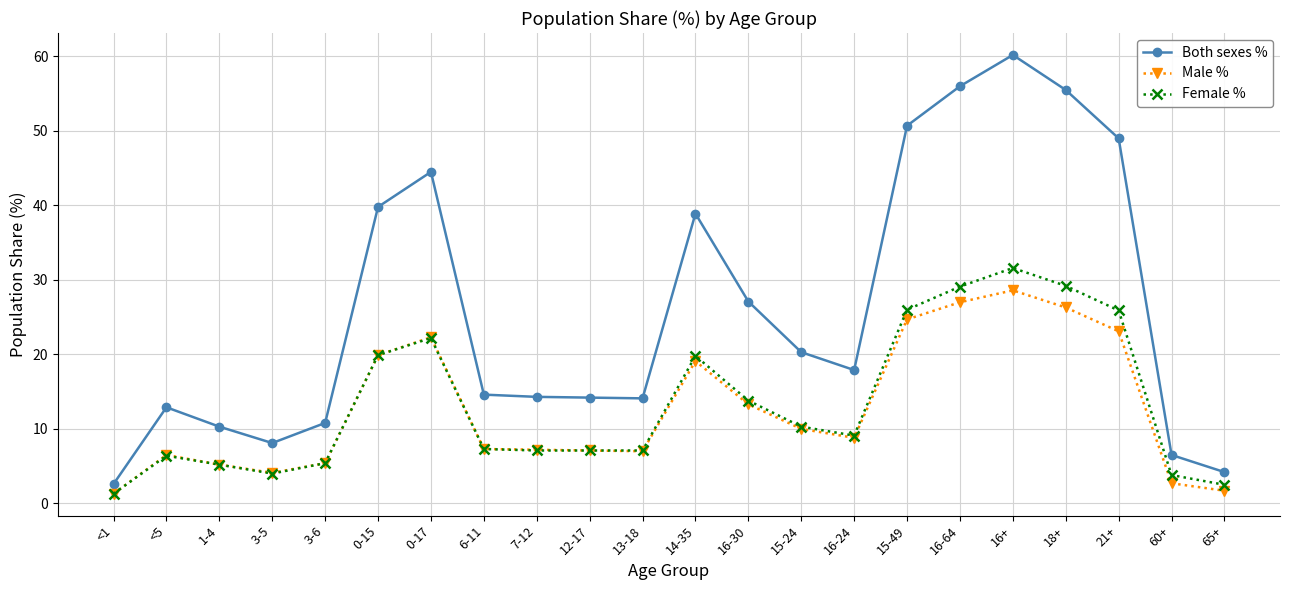

At which category is the sum across all series the highest?

16+